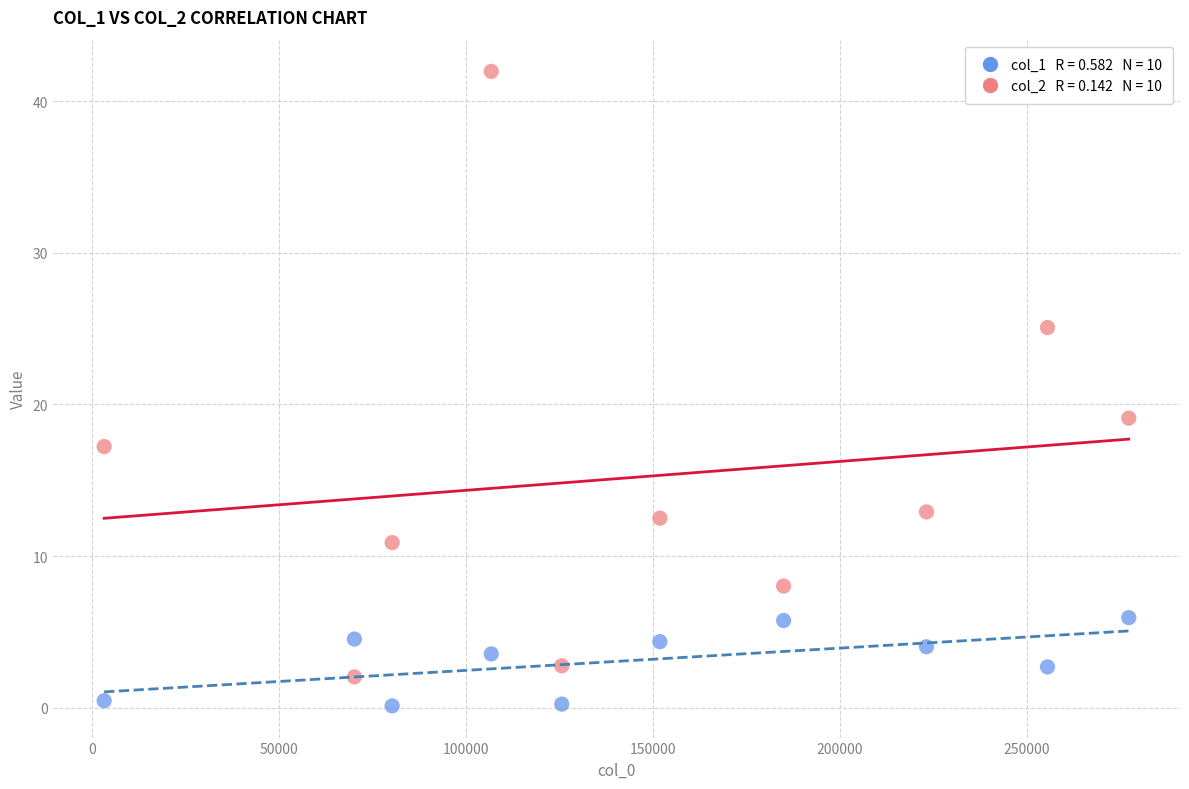

Across all data points, what is the range of X values (max minus min)?

273941.0